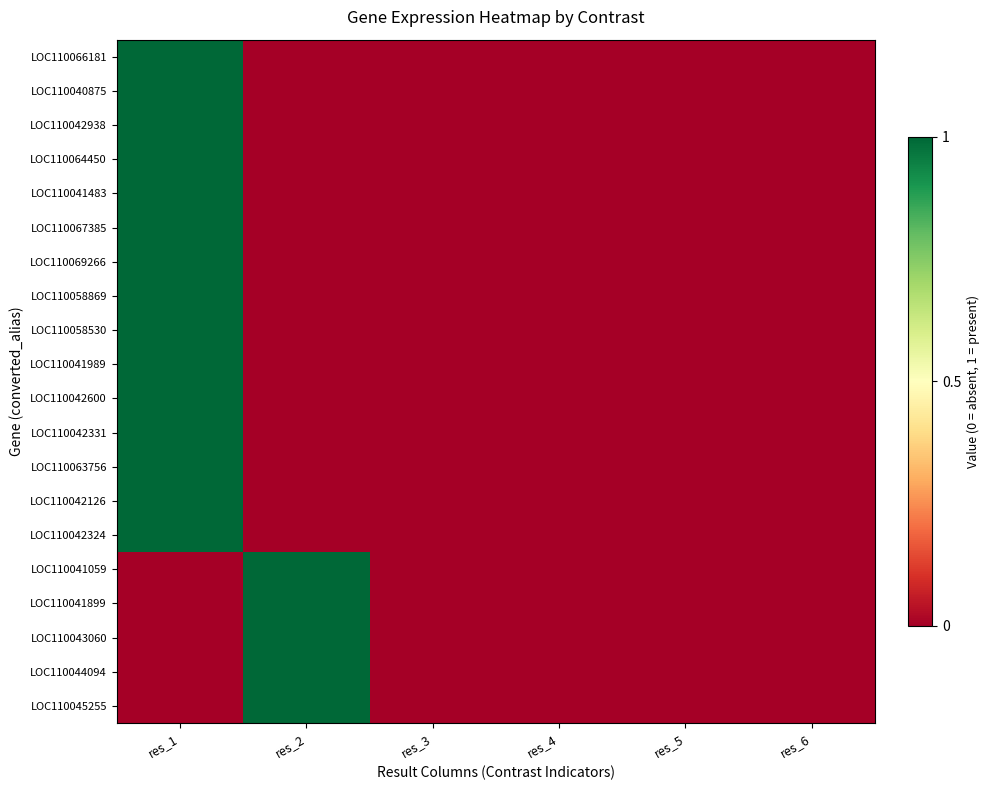

Reading left to right, what are all the values shown in this chart?

LOC110066181: res_1=1	res_2=0	res_3=0	res_4=0	res_5=0	res_6=0
LOC110040875: res_1=1	res_2=0	res_3=0	res_4=0	res_5=0	res_6=0
LOC110042938: res_1=1	res_2=0	res_3=0	res_4=0	res_5=0	res_6=0
LOC110064450: res_1=1	res_2=0	res_3=0	res_4=0	res_5=0	res_6=0
LOC110041483: res_1=1	res_2=0	res_3=0	res_4=0	res_5=0	res_6=0
LOC110067385: res_1=1	res_2=0	res_3=0	res_4=0	res_5=0	res_6=0
LOC110069266: res_1=1	res_2=0	res_3=0	res_4=0	res_5=0	res_6=0
LOC110058869: res_1=1	res_2=0	res_3=0	res_4=0	res_5=0	res_6=0
LOC110058530: res_1=1	res_2=0	res_3=0	res_4=0	res_5=0	res_6=0
LOC110041989: res_1=1	res_2=0	res_3=0	res_4=0	res_5=0	res_6=0
LOC110042600: res_1=1	res_2=0	res_3=0	res_4=0	res_5=0	res_6=0
LOC110042331: res_1=1	res_2=0	res_3=0	res_4=0	res_5=0	res_6=0
LOC110063756: res_1=1	res_2=0	res_3=0	res_4=0	res_5=0	res_6=0
LOC110042126: res_1=1	res_2=0	res_3=0	res_4=0	res_5=0	res_6=0
LOC110042324: res_1=1	res_2=0	res_3=0	res_4=0	res_5=0	res_6=0
LOC110041059: res_1=0	res_2=1	res_3=0	res_4=0	res_5=0	res_6=0
LOC110041899: res_1=0	res_2=1	res_3=0	res_4=0	res_5=0	res_6=0
LOC110043060: res_1=0	res_2=1	res_3=0	res_4=0	res_5=0	res_6=0
LOC110044094: res_1=0	res_2=1	res_3=0	res_4=0	res_5=0	res_6=0
LOC110045255: res_1=0	res_2=1	res_3=0	res_4=0	res_5=0	res_6=0